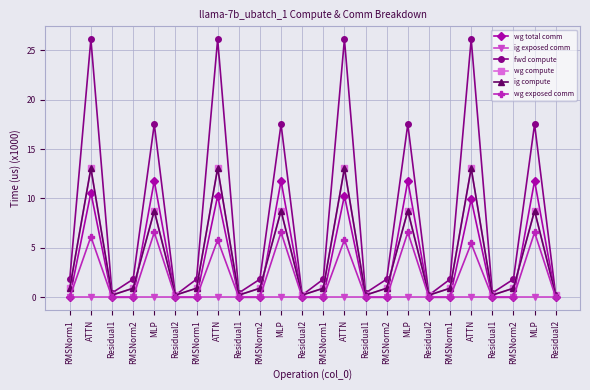

Does the chart have visible grid lines?

Yes